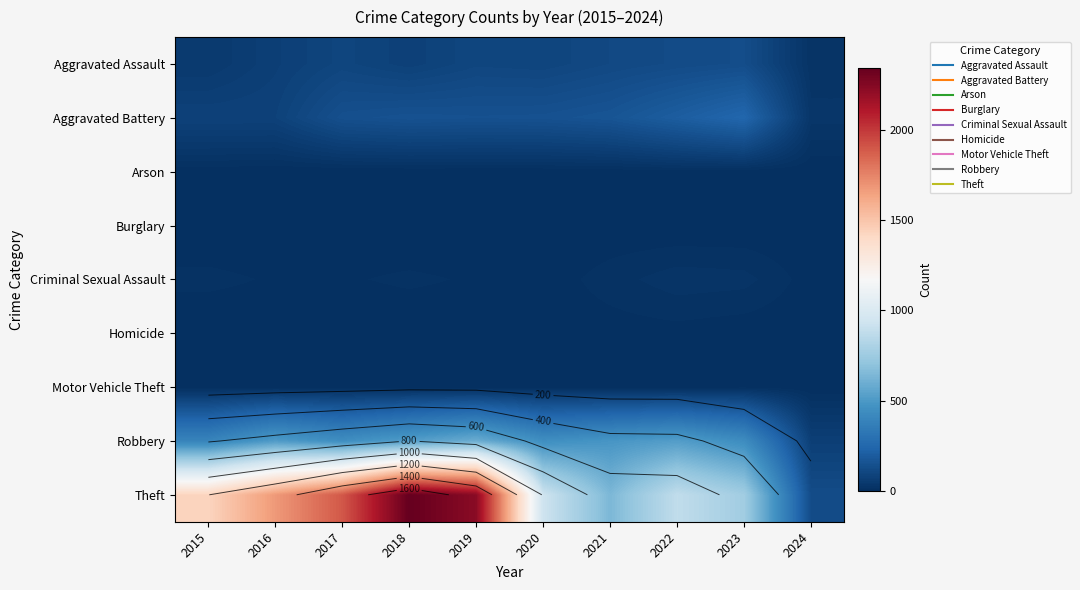

At how many categories does at least one series exceed 2175?

2